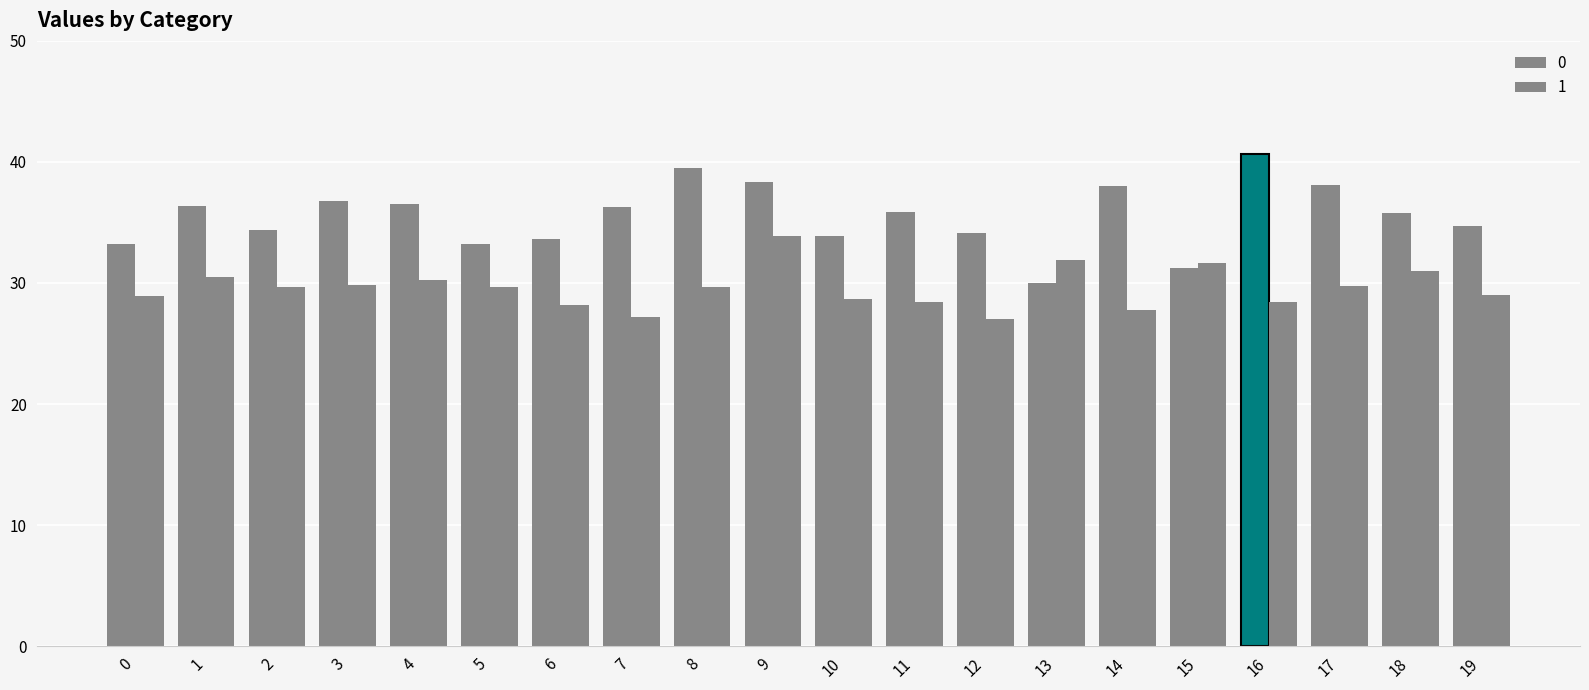

Rank the categories by 1 value from highest to lowest.

9, 13, 15, 18, 1, 4, 3, 17, 2, 8, 5, 19, 0, 10, 11, 16, 6, 14, 7, 12